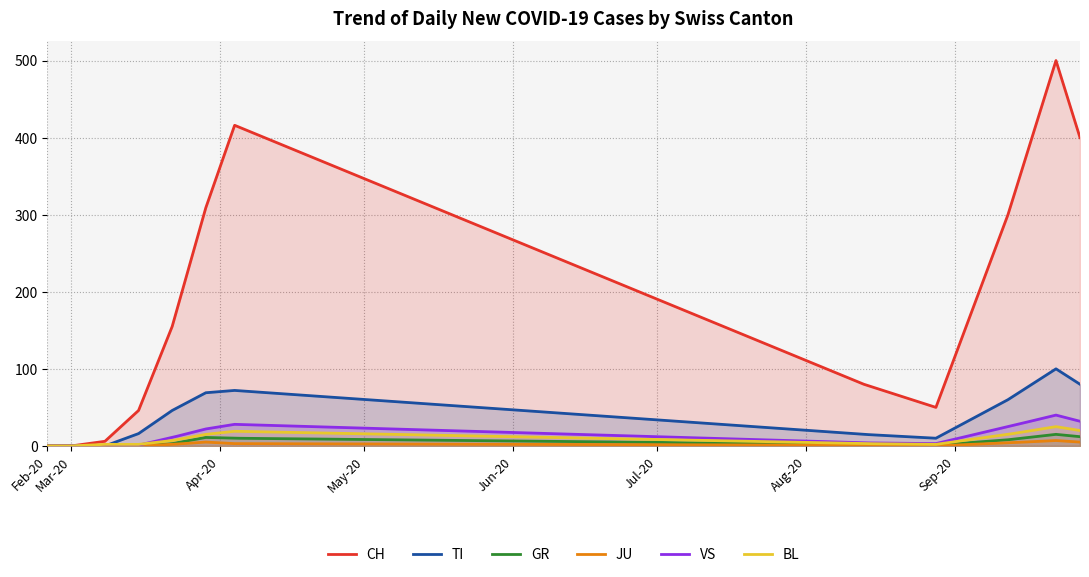

Which has a higher value, 2020-04-19 or 2020-08-09?

2020-04-19